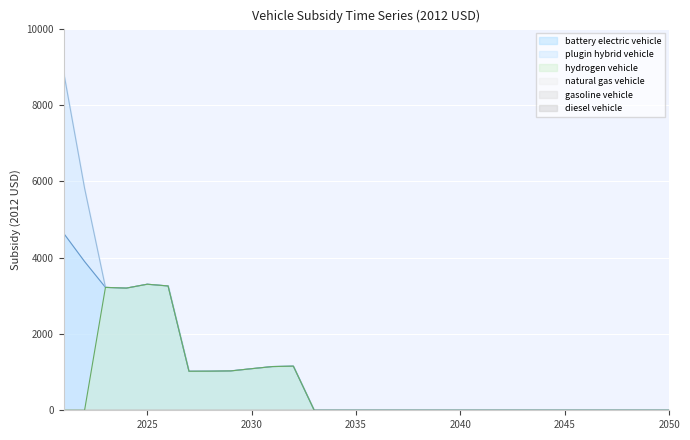

True or false: battery electric vehicle and hydrogen vehicle cross at least once.

False